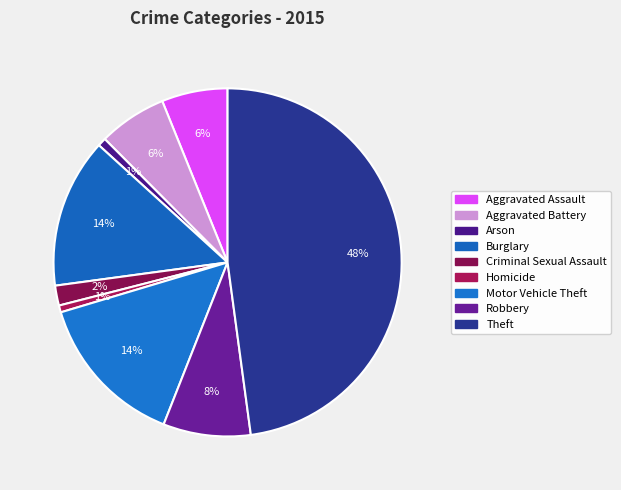

Does Homicide represent more than half of the total?

No